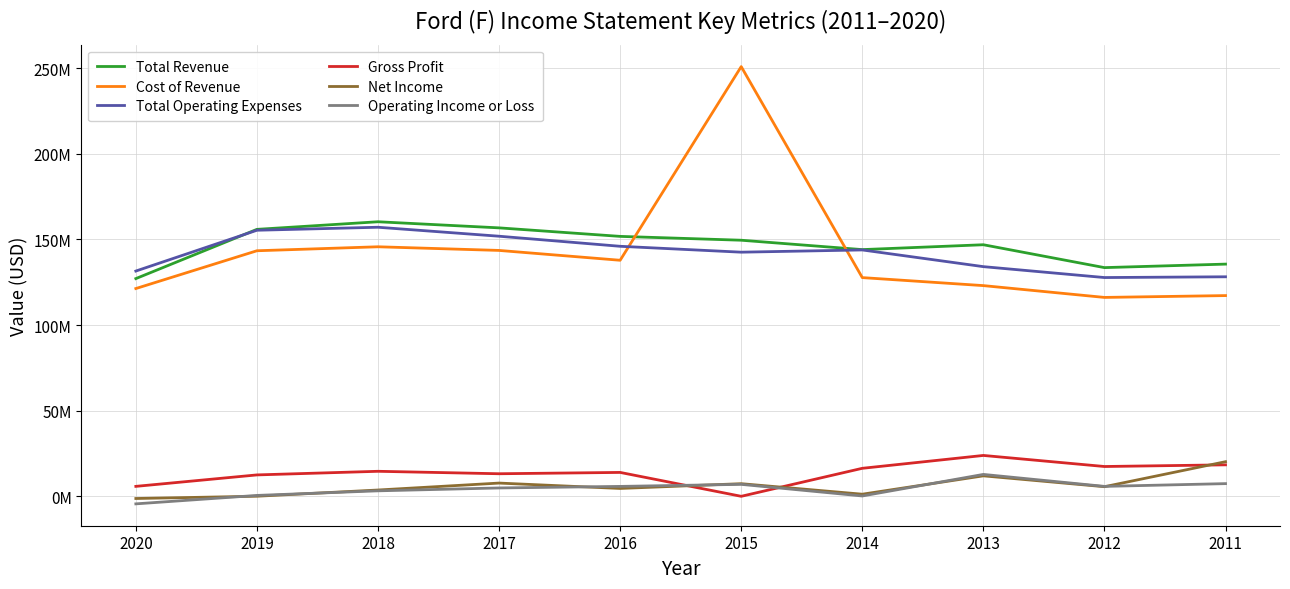

True or false: Operating Income or Loss and Cost of Revenue cross at least once.

False